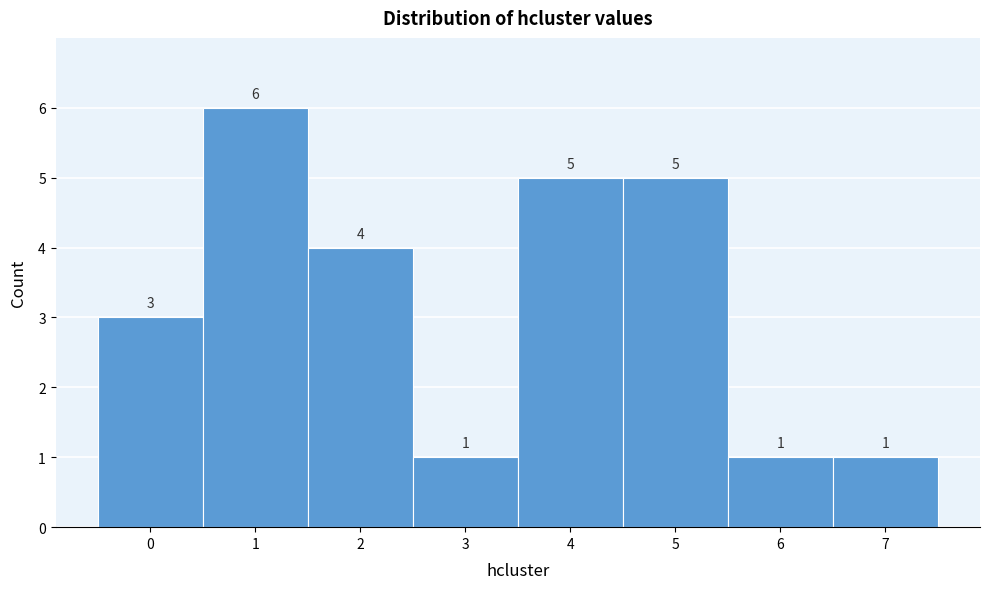

What is the height of the bar covering 3.5 to 4.5 on the x-axis?

5